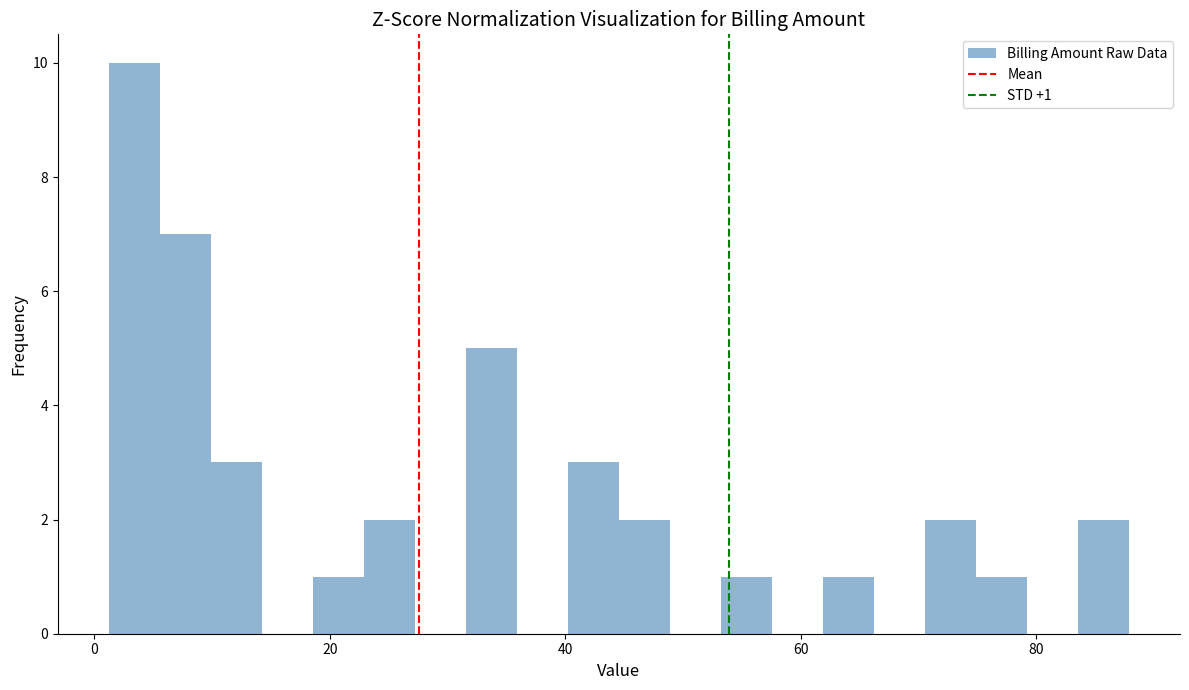

Around what value on the x-axis is the tallest bar? Give the approximate position of its centre, as read against the axis.

4